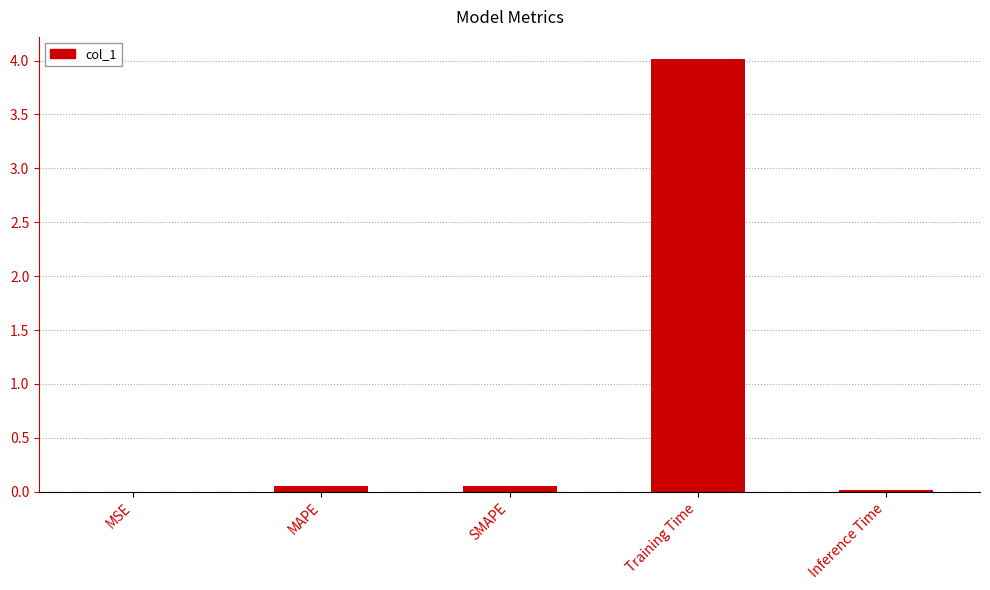

Does the chart contain stacked bars?

No